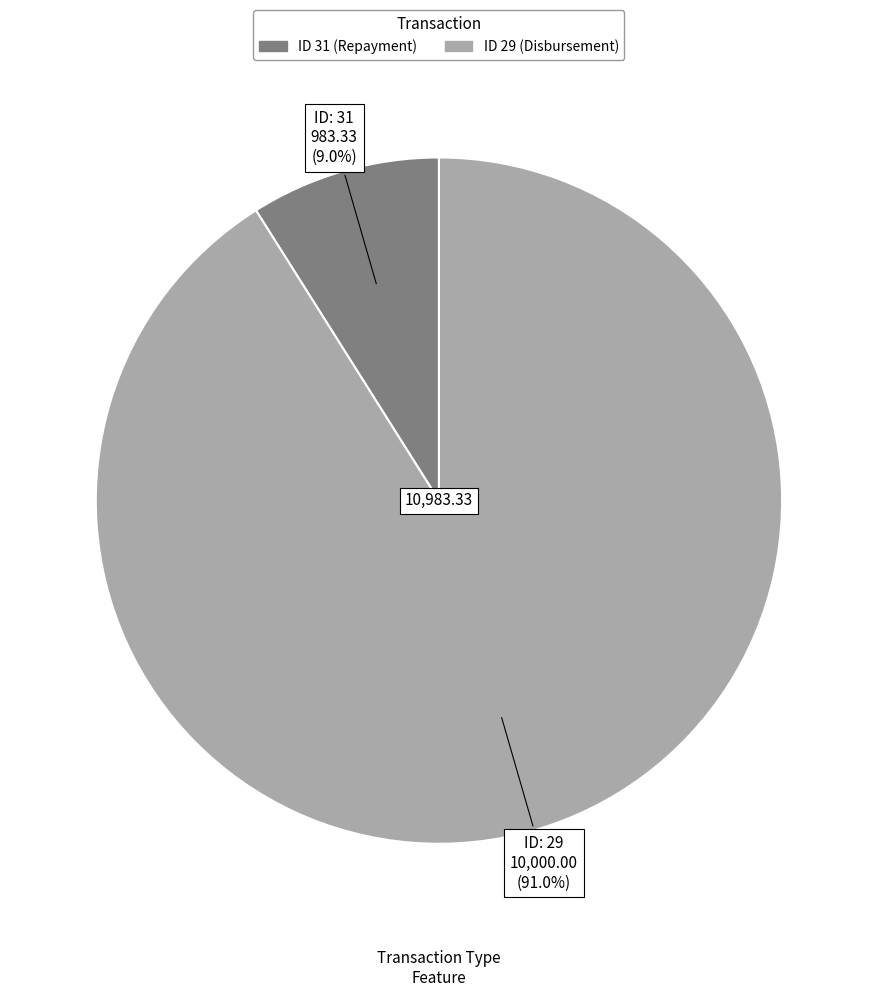

To the nearest percent, what is the difference between the largest and smallest slice percentages?

82%